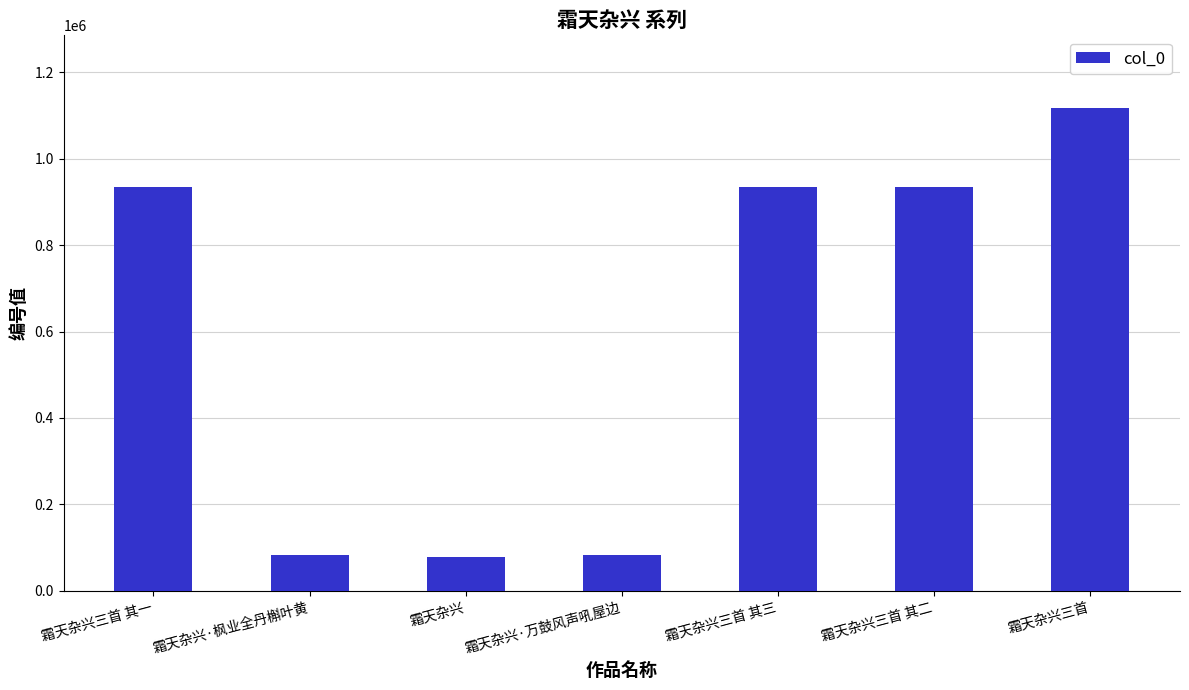

What is the sum of all values?

4164426